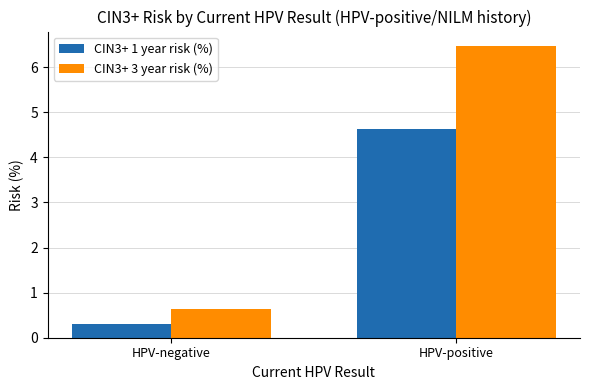

Reading left to right, extract all data points from this chart.

CIN3+ 1 year risk (%): 0.3	4.6
CIN3+ 3 year risk (%): 0.6	6.5